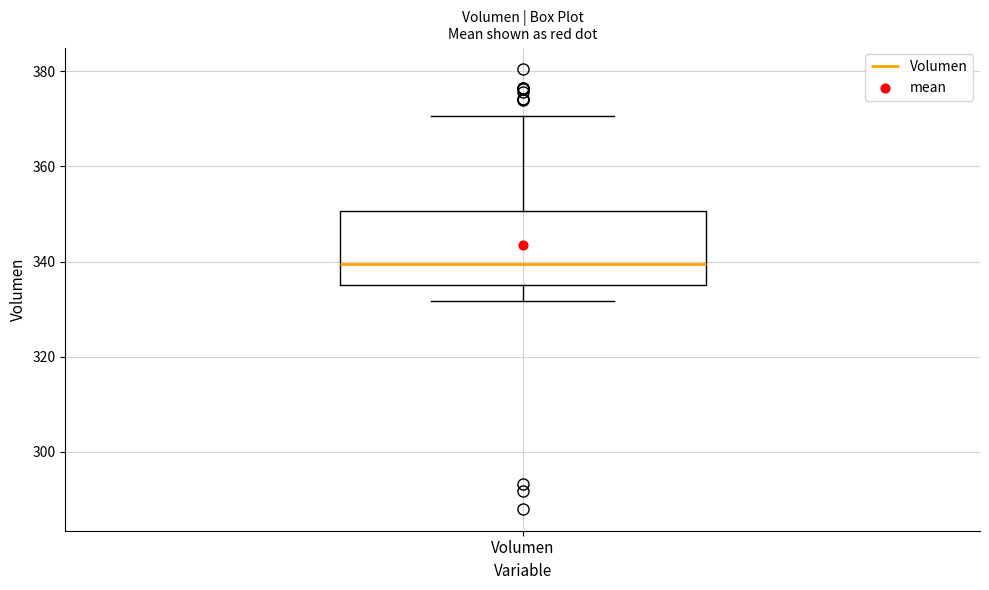

Where is the upper edge of the box for Volumen on the y-axis? The values are not printed on the chart, so give them approximately, as read against the axis.

350